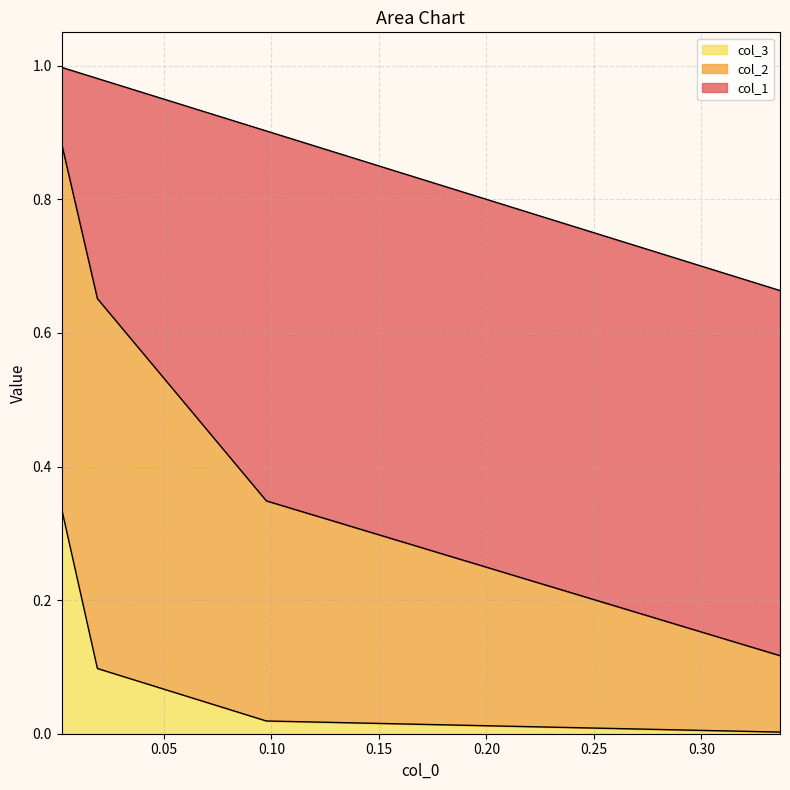

Does the chart display data point markers on the line(s)?

No